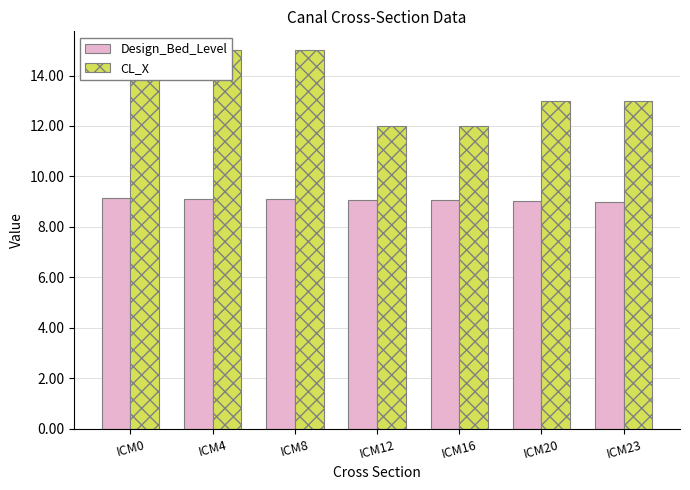

The CL_X series shows 13.0 at ICM23. True or false?

True